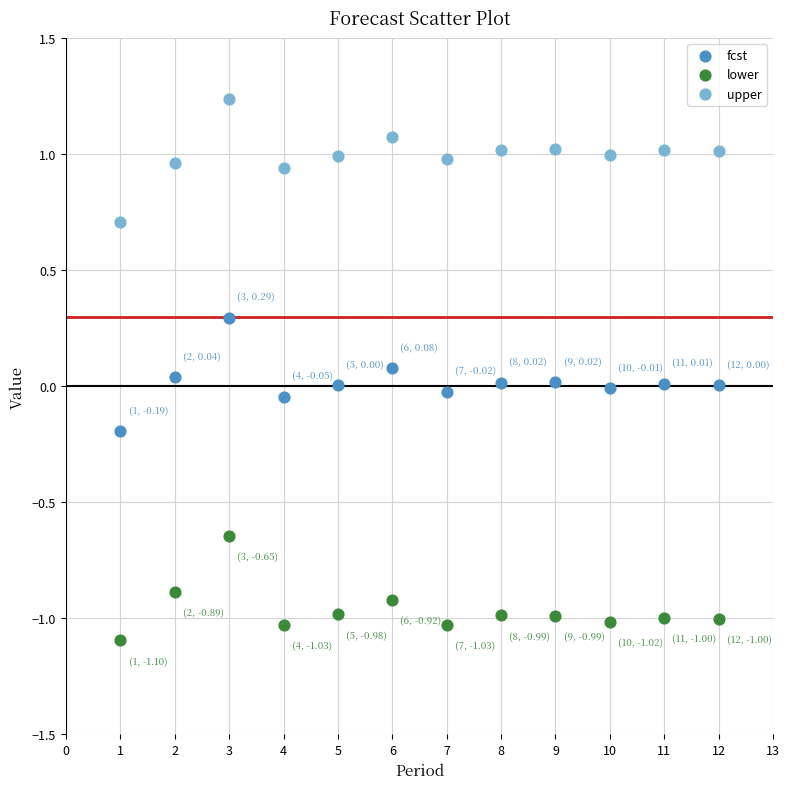

What are all the series names shown in the legend?

fcst, lower, upper